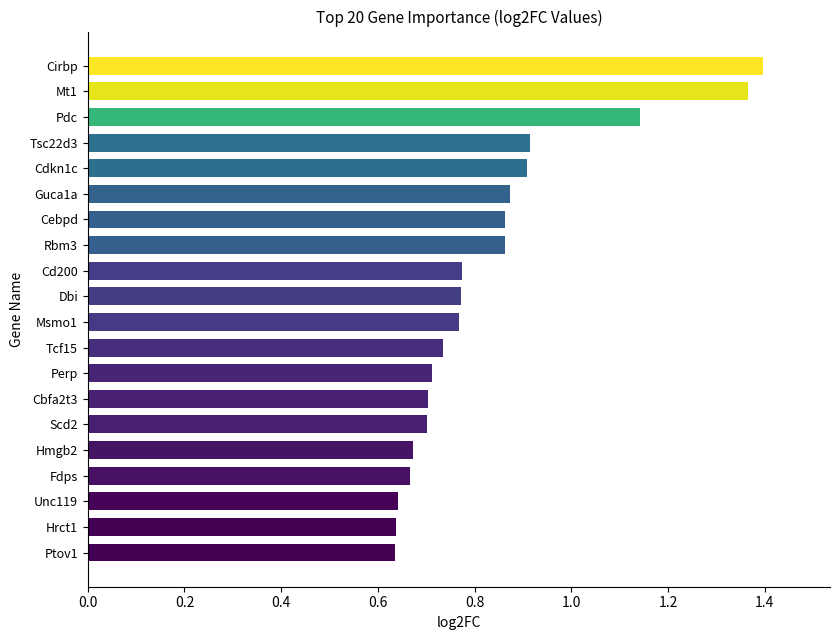

At which category does the chart reach its peak across all series?

Cirbp